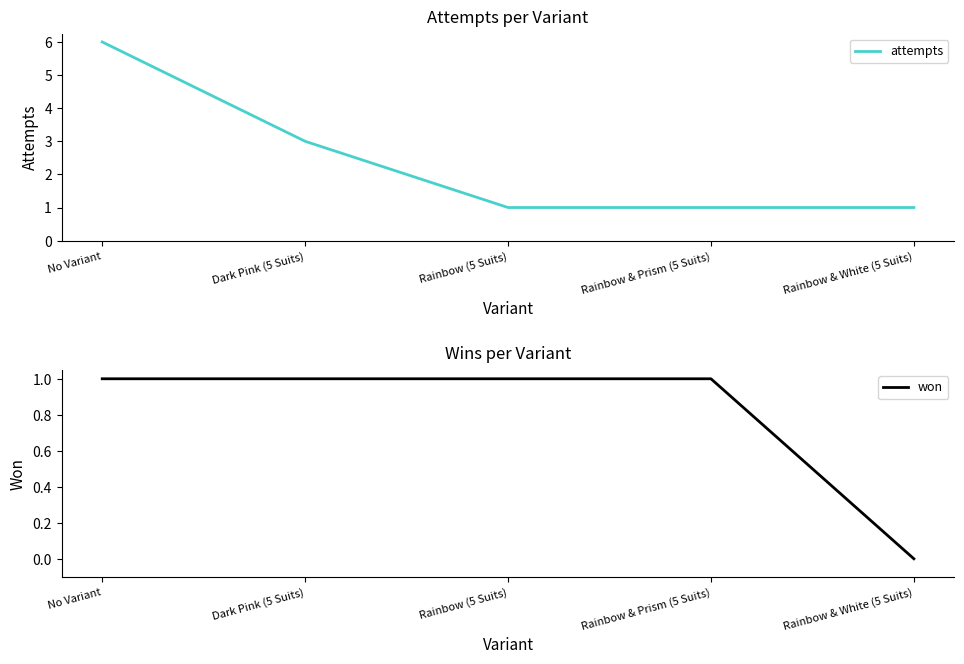

What is the maximum value for attempts?

6